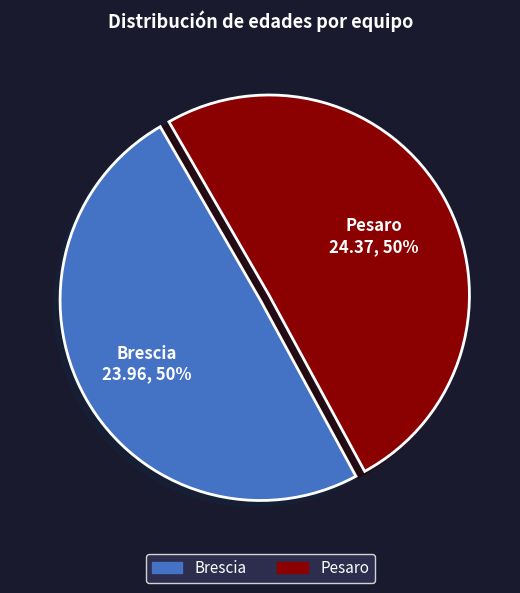

To the nearest percent, what is the combined percentage of Brescia and Pesaro?

100%